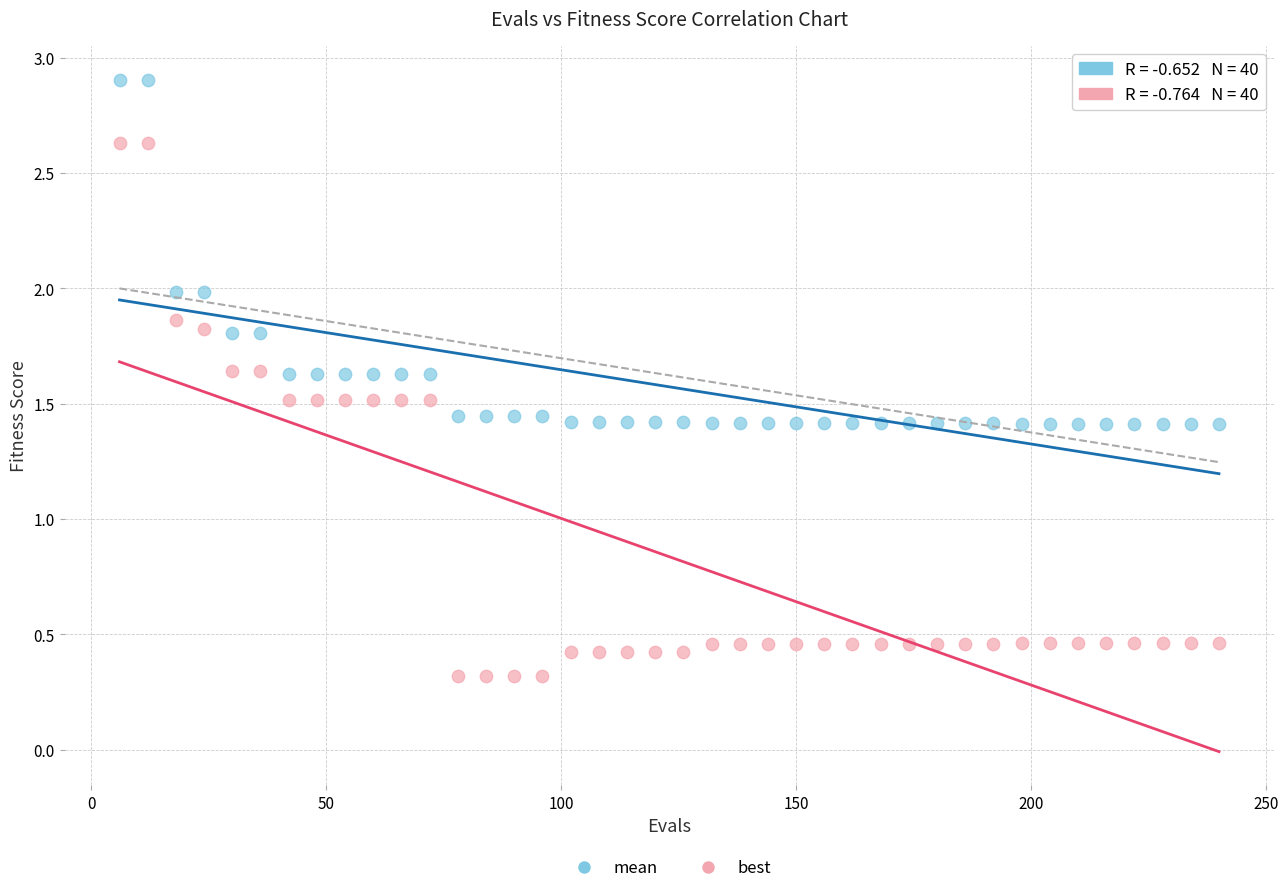

Across all data points, what is the range of X values (max minus min)?

234.0